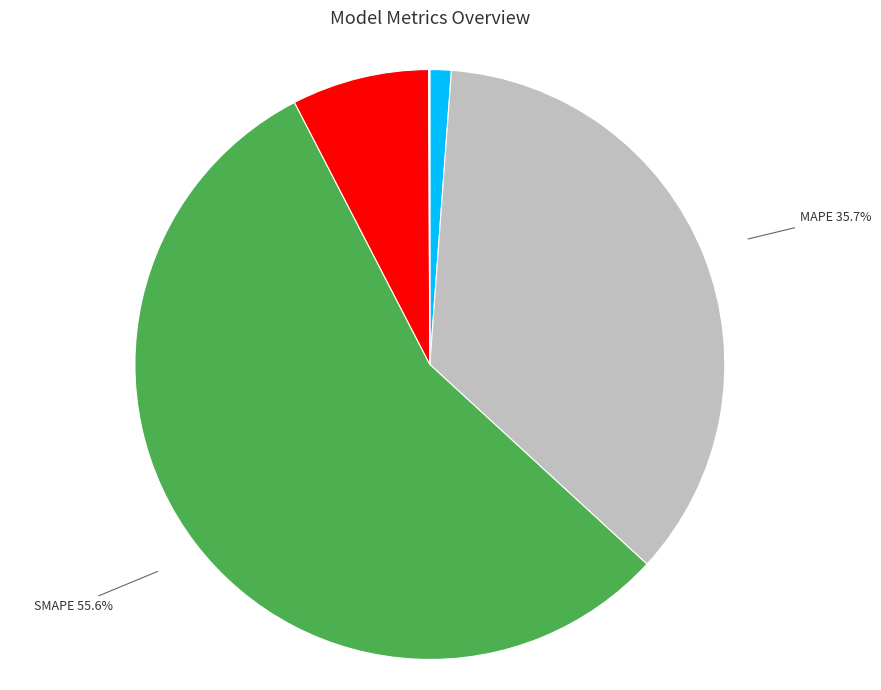

Combined, what portion of the pie is MSE and Training Time?

8.7%